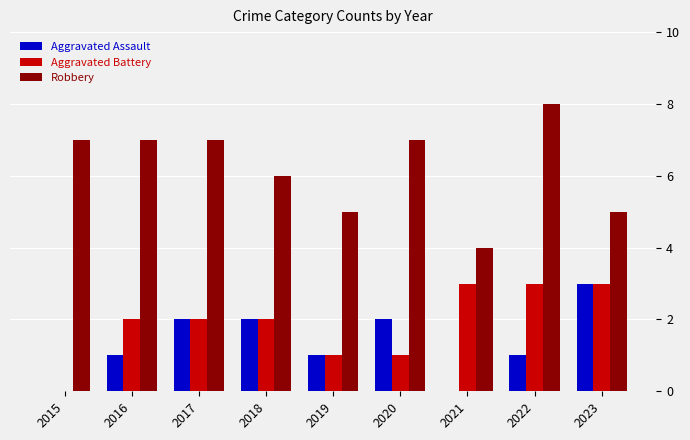

Which series has the largest total across all categories?

Robbery